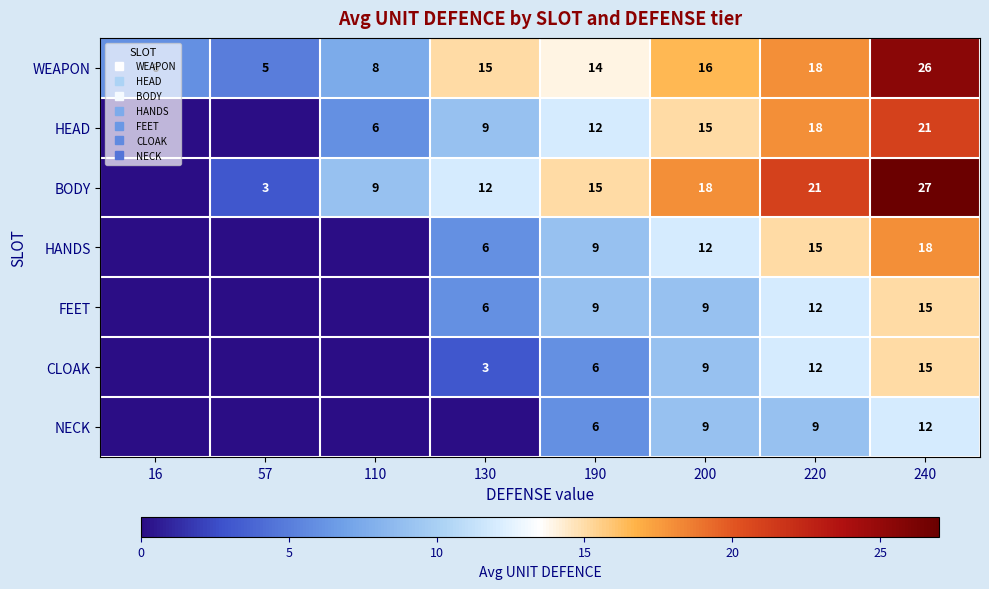

Is it true that BODY equals 21.0 at 220?

True